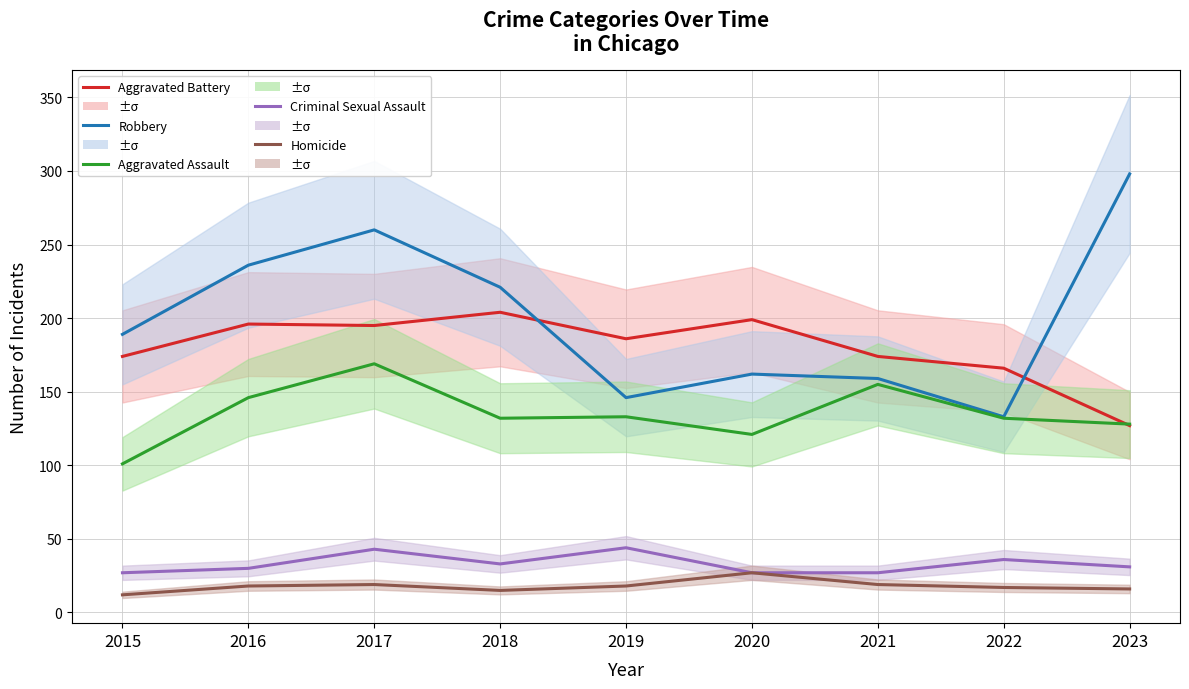

True or false: Robbery has a value of 344 at 2018.

False